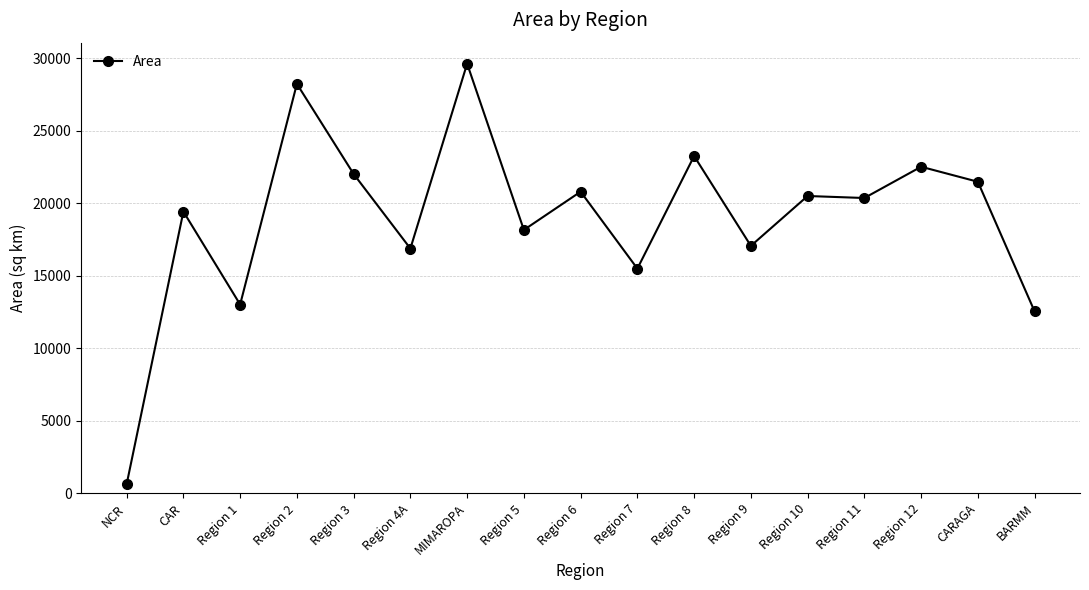

Is it true that the value at MIMAROPA is 29620.9?

True